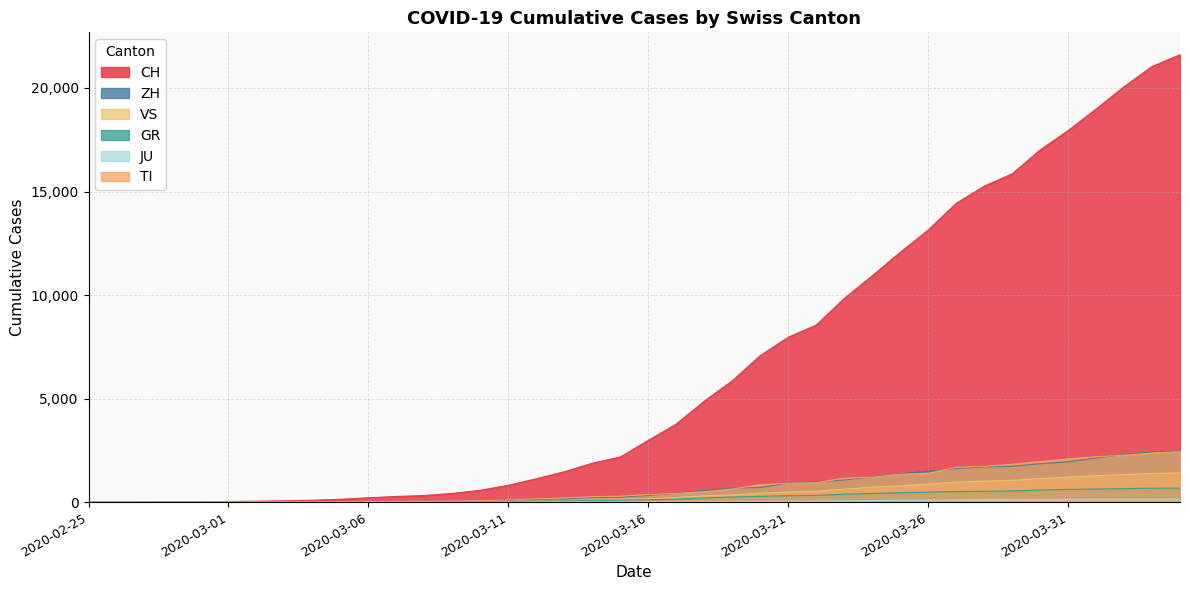

What is the label of the 5th point from the left?

2020-02-29